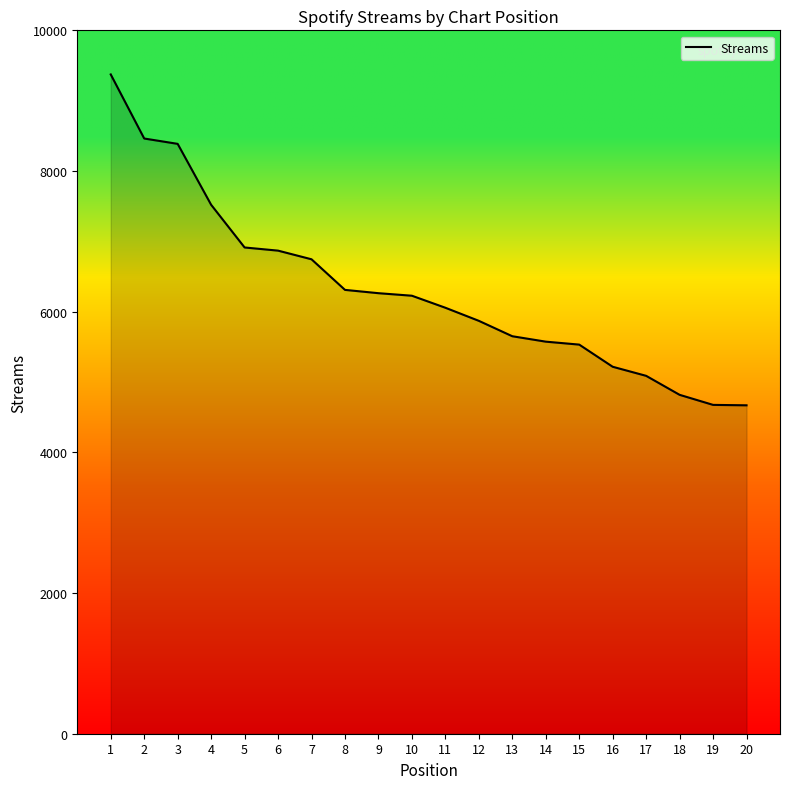

Between 8 and 6, which is larger?

6